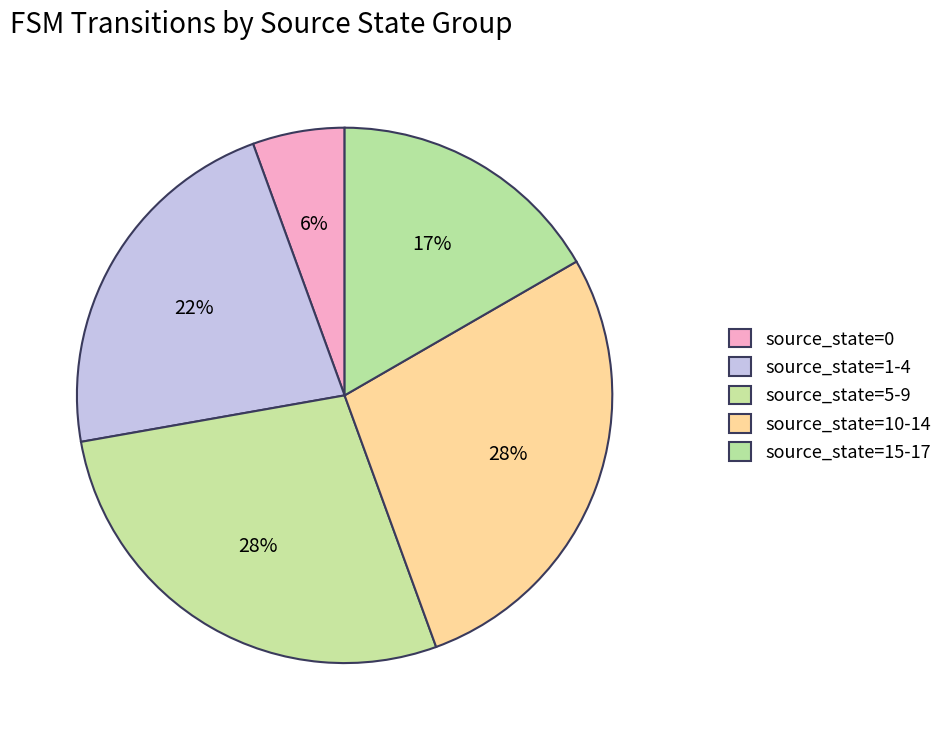

Rank the categories by value from highest to lowest.

source_state=5-9, source_state=10-14, source_state=1-4, source_state=15-17, source_state=0